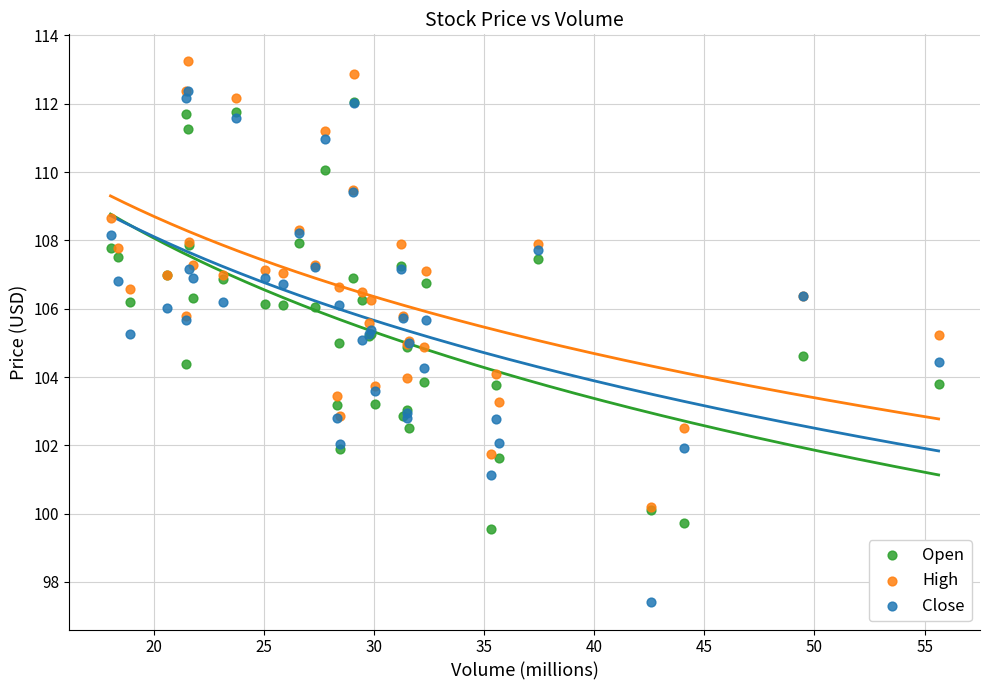

Which series has the largest Y range (max minus min)?

Close